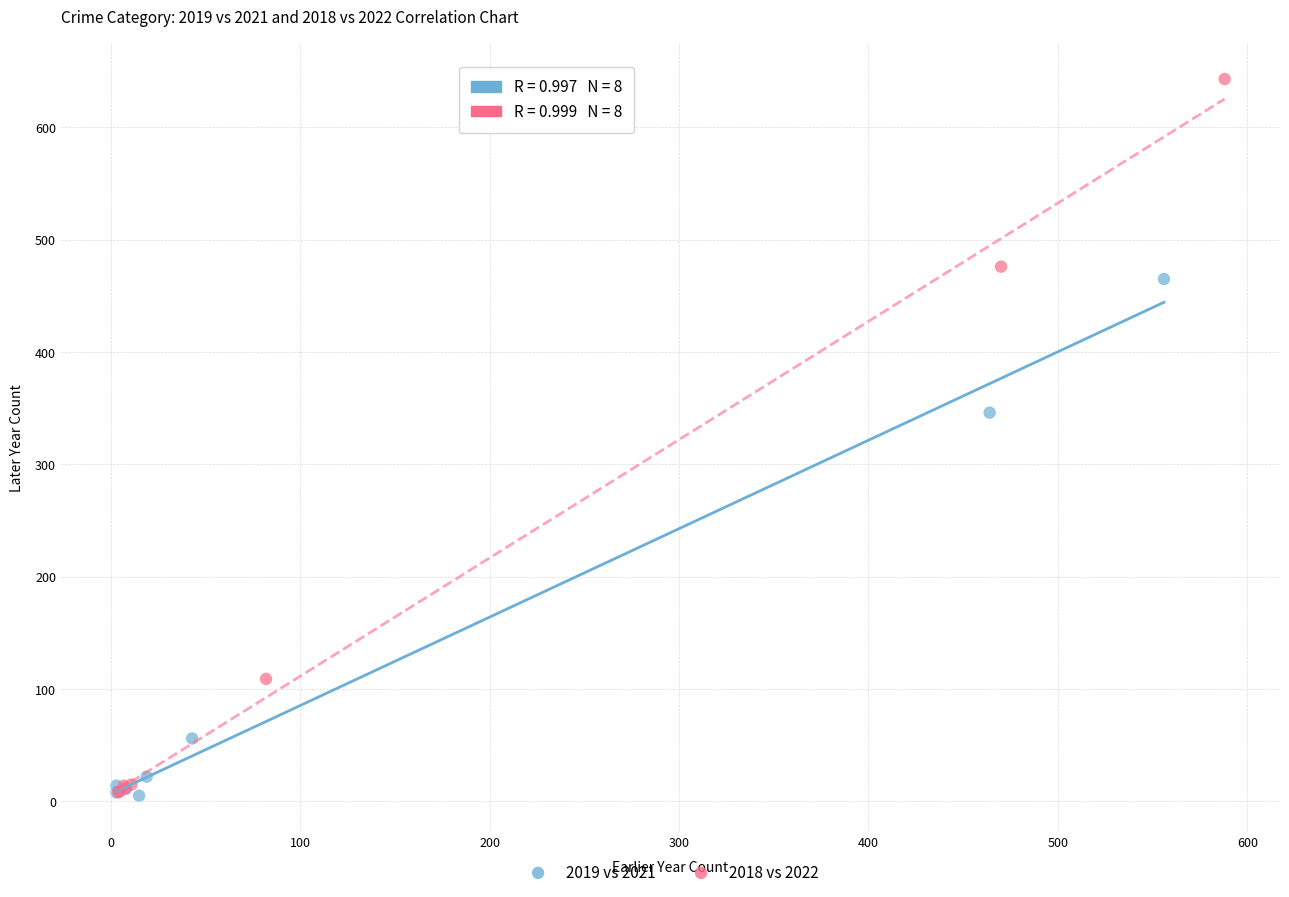

Which series reaches the maximum Y coordinate?

2018 vs 2022